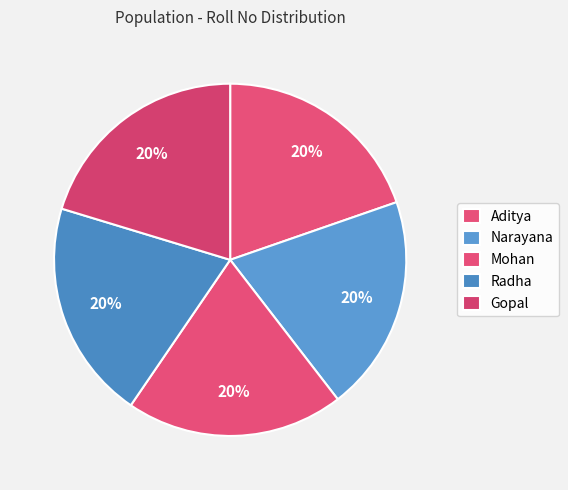

The Radha slice represents 27% of the pie. True or false?

False